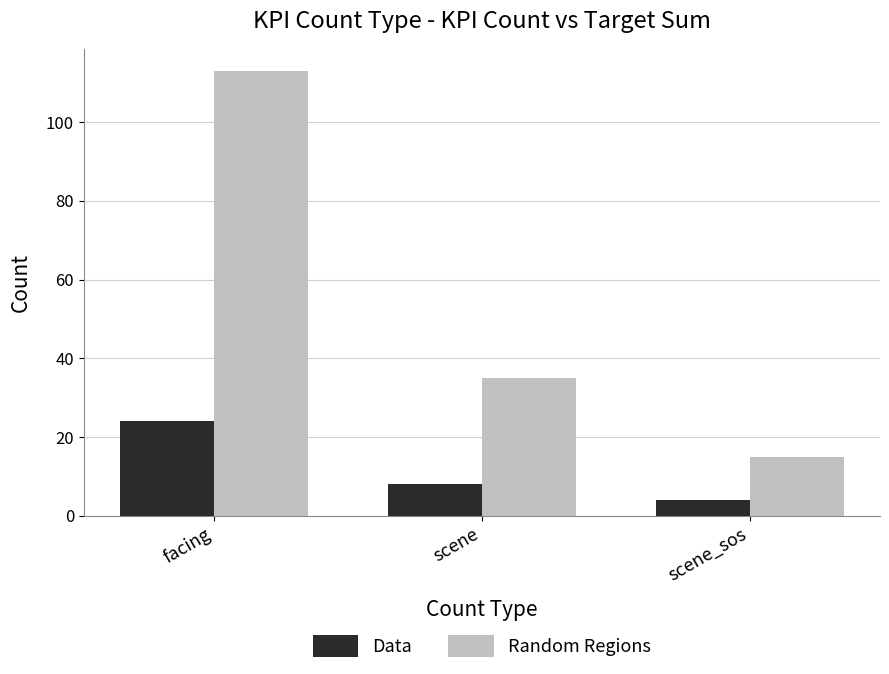

Reading left to right, what are all the values shown in this chart?

Data: 24	8	4
Random Regions: 113	35	15